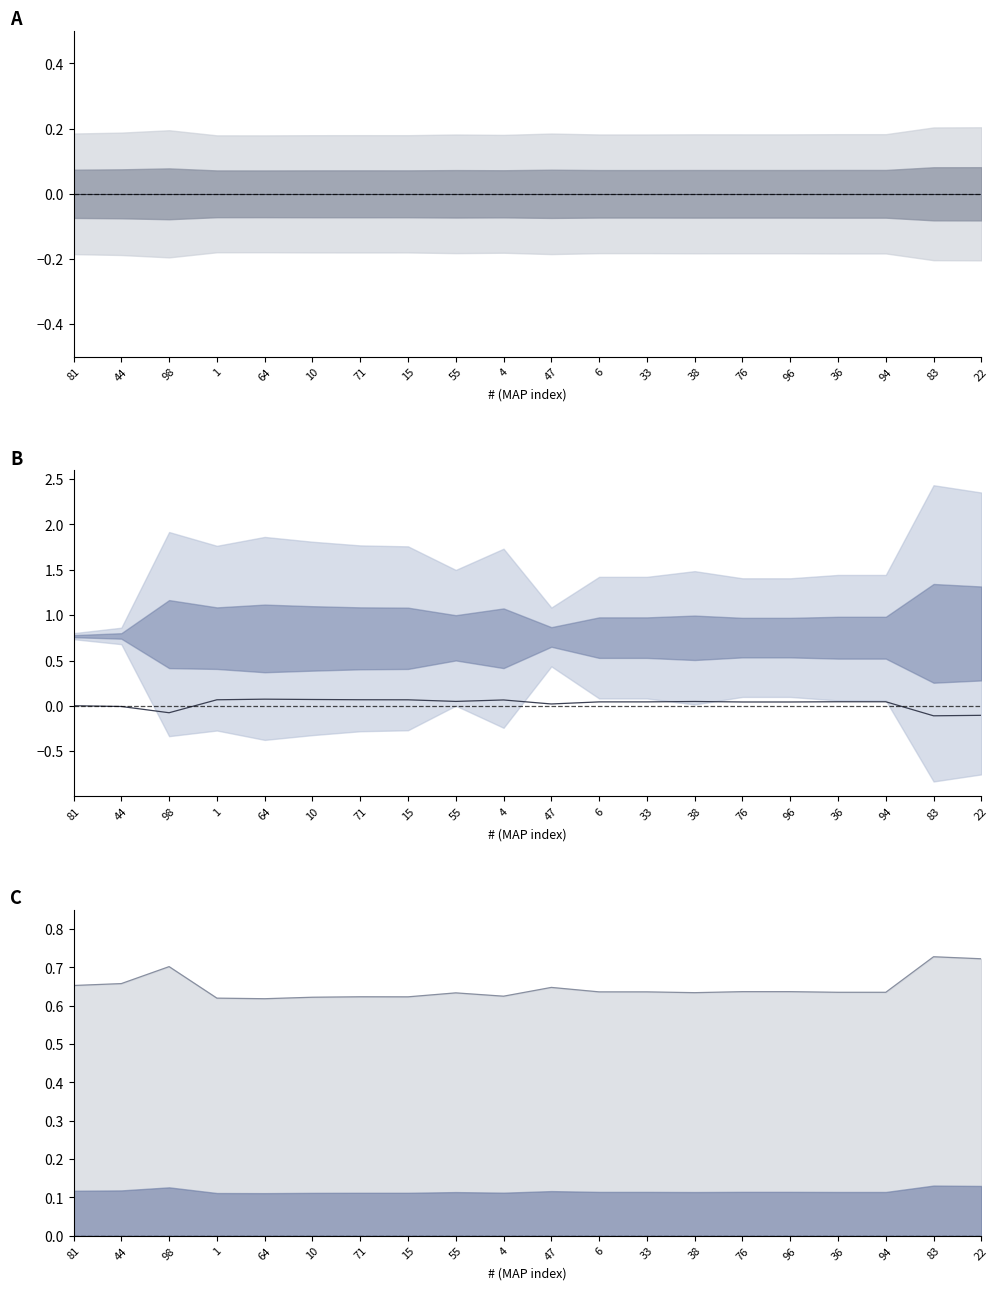

Reading left to right, what are all the values shown in this chart?

center: 81=0.0	44=0.0	98=0.0	1=0.0	64=0.0	10=0.0	71=0.0	15=0.0	55=0.0	4=0.0	47=0.0	6=0.0	33=0.0	38=0.0	76=0.0	96=0.0	36=0.0	94=0.0	83=0.0	22=0.0
SHARED - UOM: 81=0.0	44=-0.0	98=-0.1	1=0.1	64=0.1	10=0.1	71=0.1	15=0.1	55=0.0	4=0.1	47=0.0	6=0.0	33=0.0	38=0.0	76=0.0	96=0.0	36=0.0	94=0.0	83=-0.1	22=-0.1
ES: 81=0.7	44=0.7	98=0.7	1=0.6	64=0.6	10=0.6	71=0.6	15=0.6	55=0.6	4=0.6	47=0.6	6=0.6	33=0.6	38=0.6	76=0.6	96=0.6	36=0.6	94=0.6	83=0.7	22=0.7